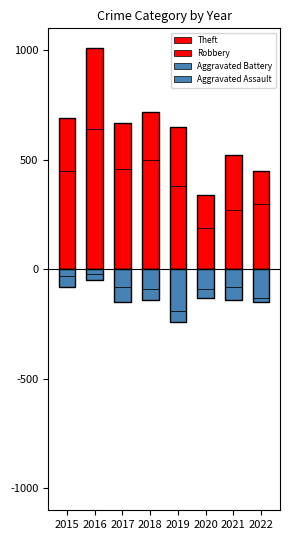

Which series has the largest range (max minus min)?

Theft